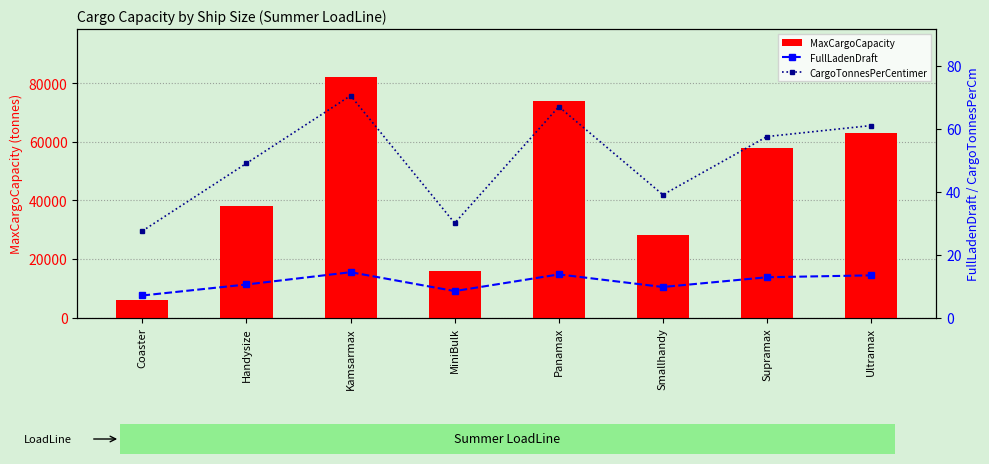

Rank the series by their maximum value, from highest to lowest.

MaxCargoCapacity, CargoTonnesPerCentimer, FullLadenDraft